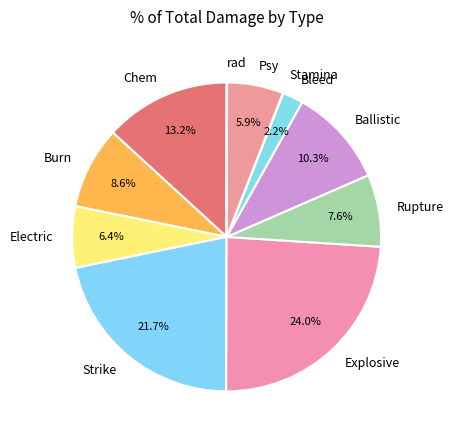

Is Ballistic the majority of the pie?

No